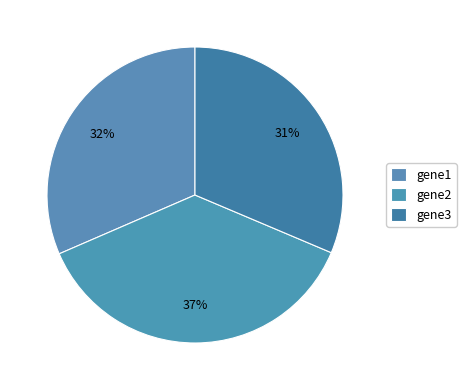

How many segments does this pie chart have?

3